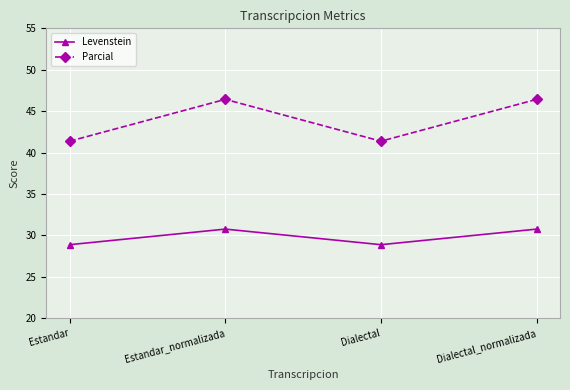

At Estandar, list the series in order from largest to smallest.

Parcial, Levenstein